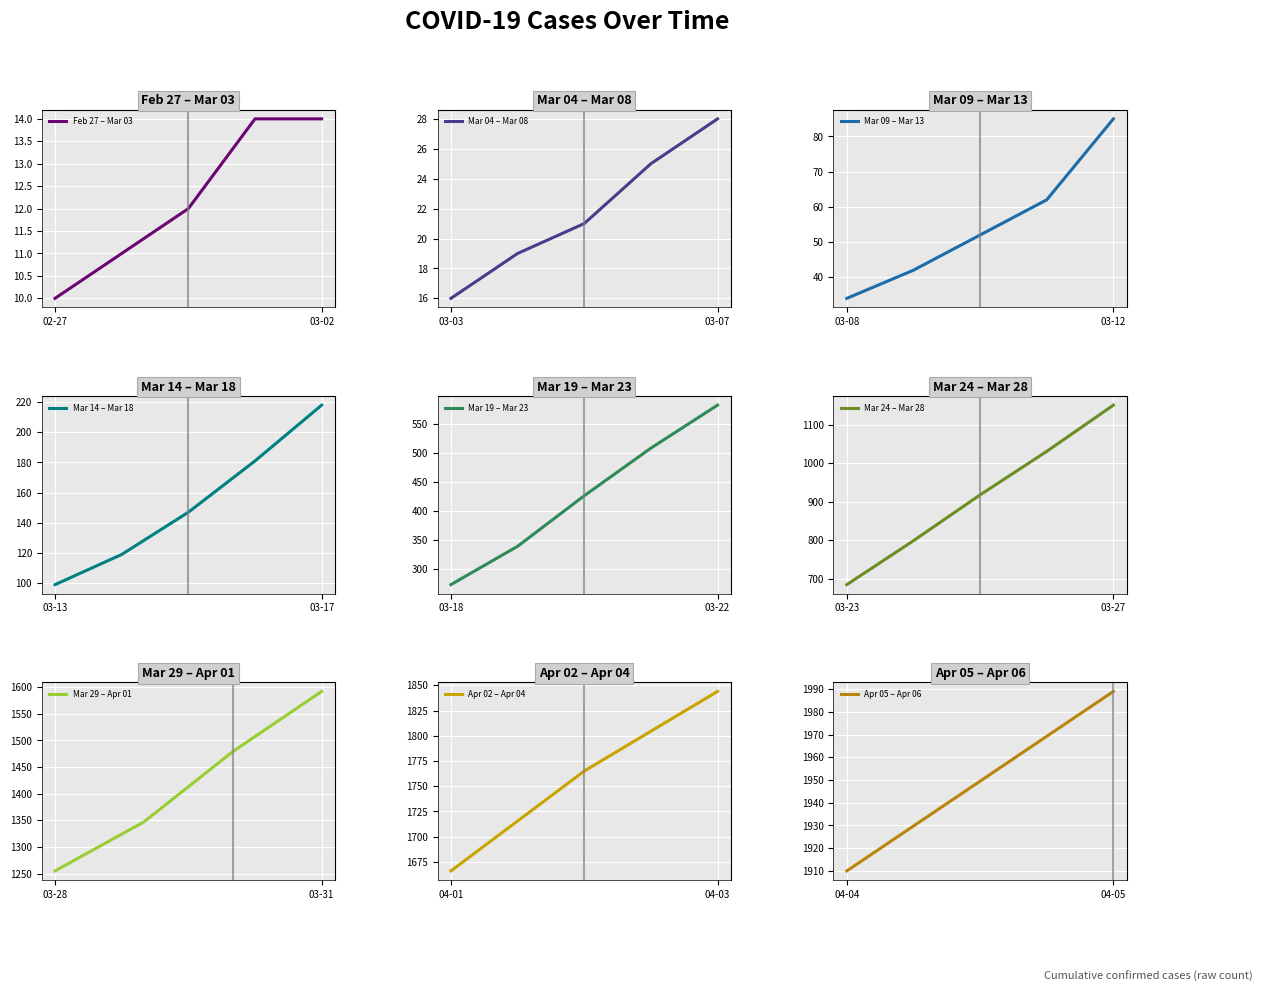

What is the value of the 4th point from the left?

14